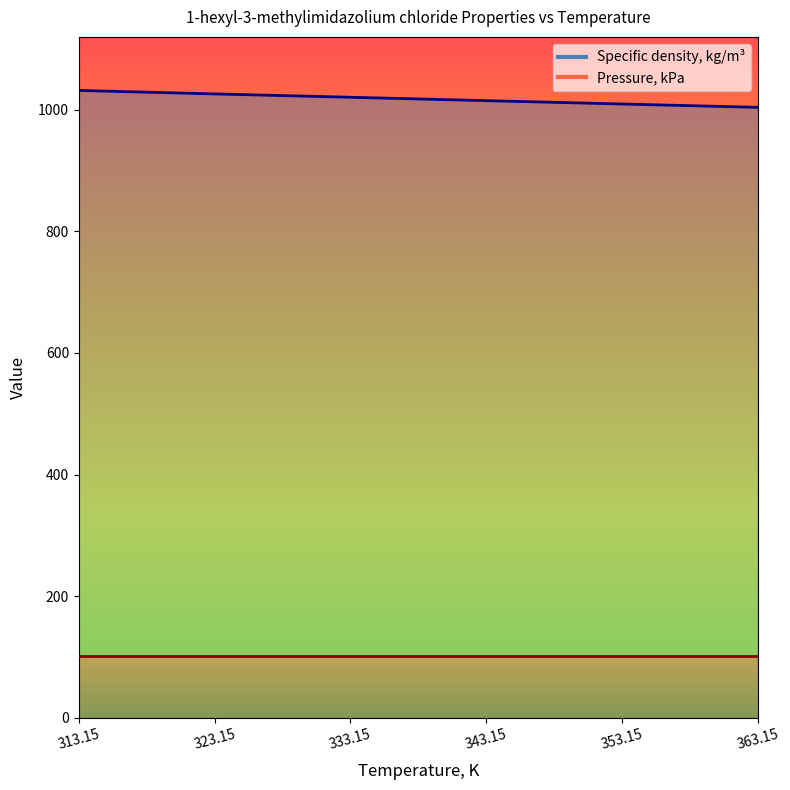

Between 323.15 and 363.15, which is larger?

323.15